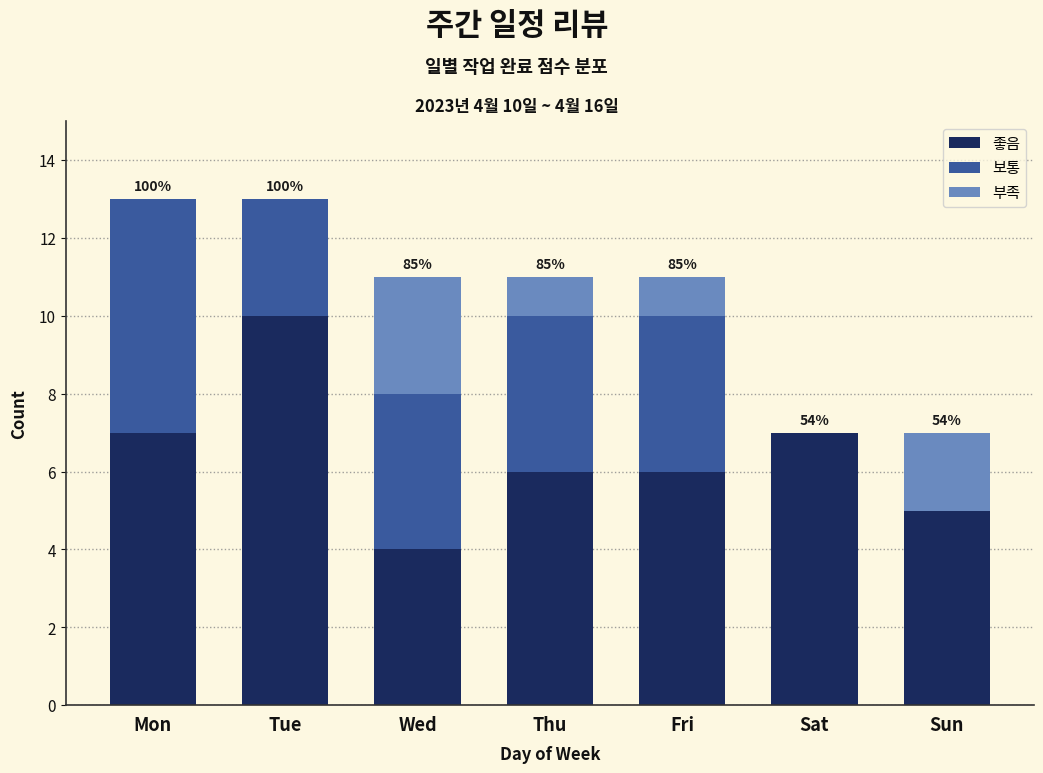

Reading left to right, what are the values for 좋음?

Mon=7	Tue=10	Wed=4	Thu=6	Fri=6	Sat=7	Sun=5